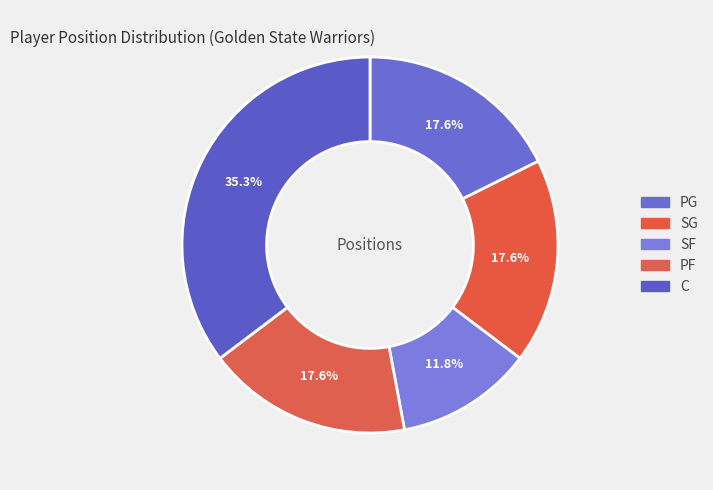

The SG slice represents 31% of the pie. True or false?

False